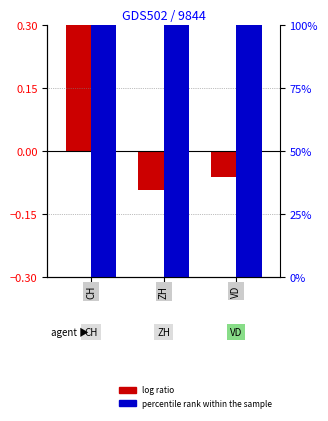

The value of log ratio at 1 is -0.1. True or false?

False